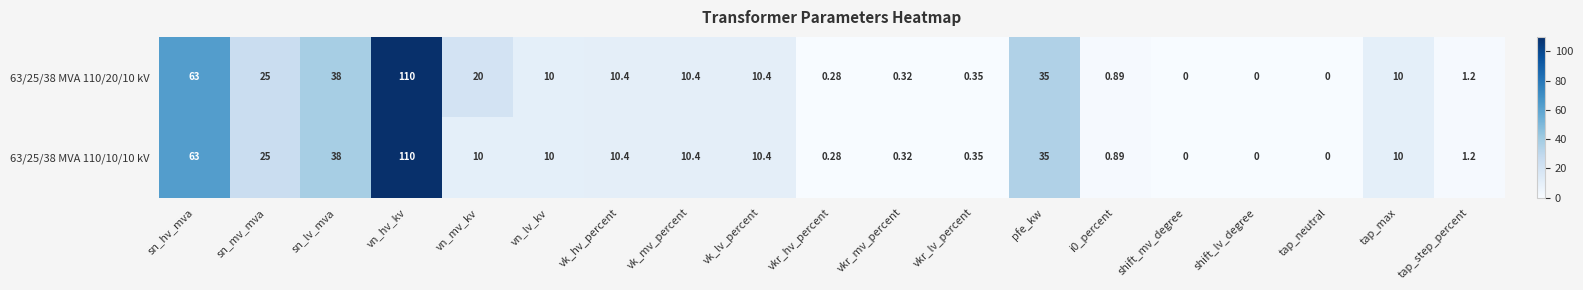

How many categories are shown in the chart?

19